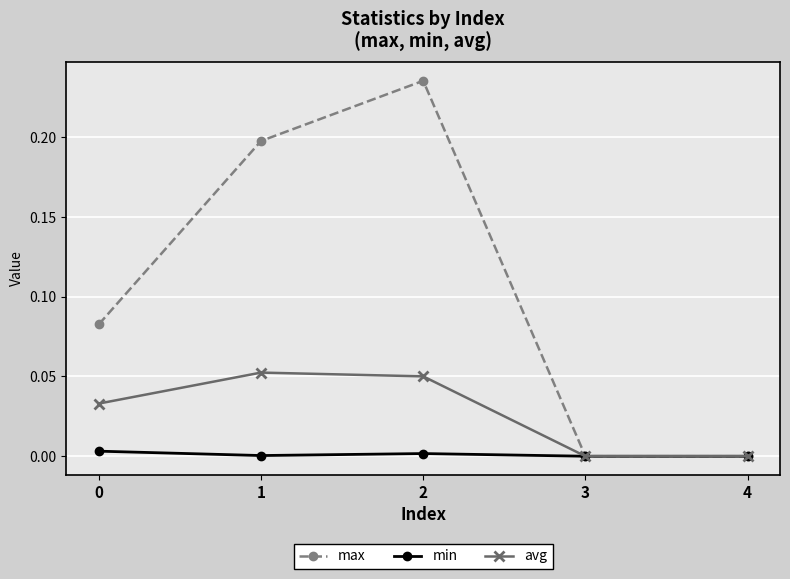

Count the number of data series in this chart.

3